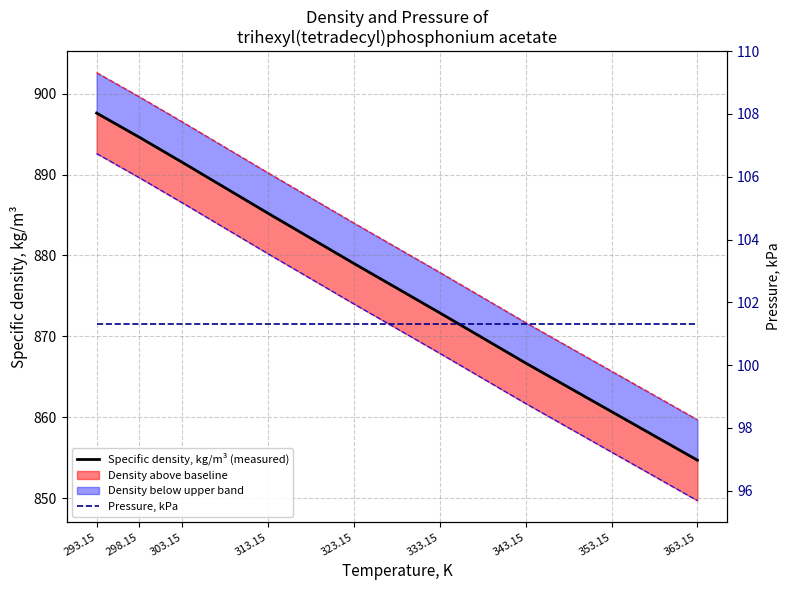

True or false: Specific density, kg/m³ (measured) and Pressure, kPa cross at least once.

False